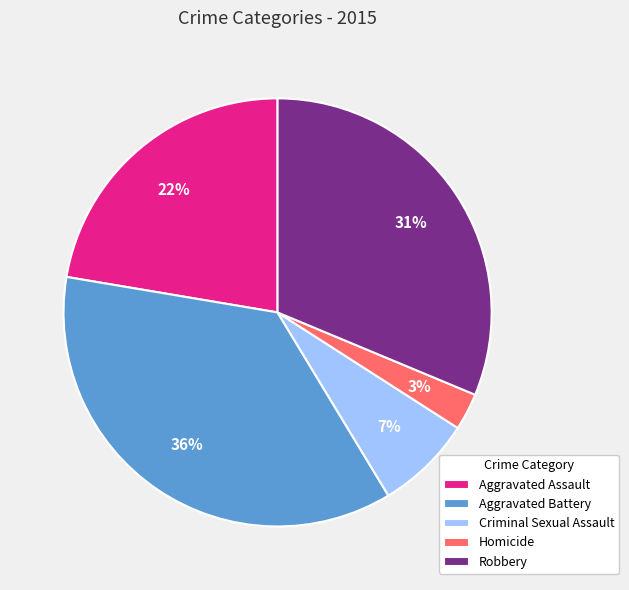

Rank the categories by value from lowest to highest.

Homicide, Criminal Sexual Assault, Aggravated Assault, Robbery, Aggravated Battery